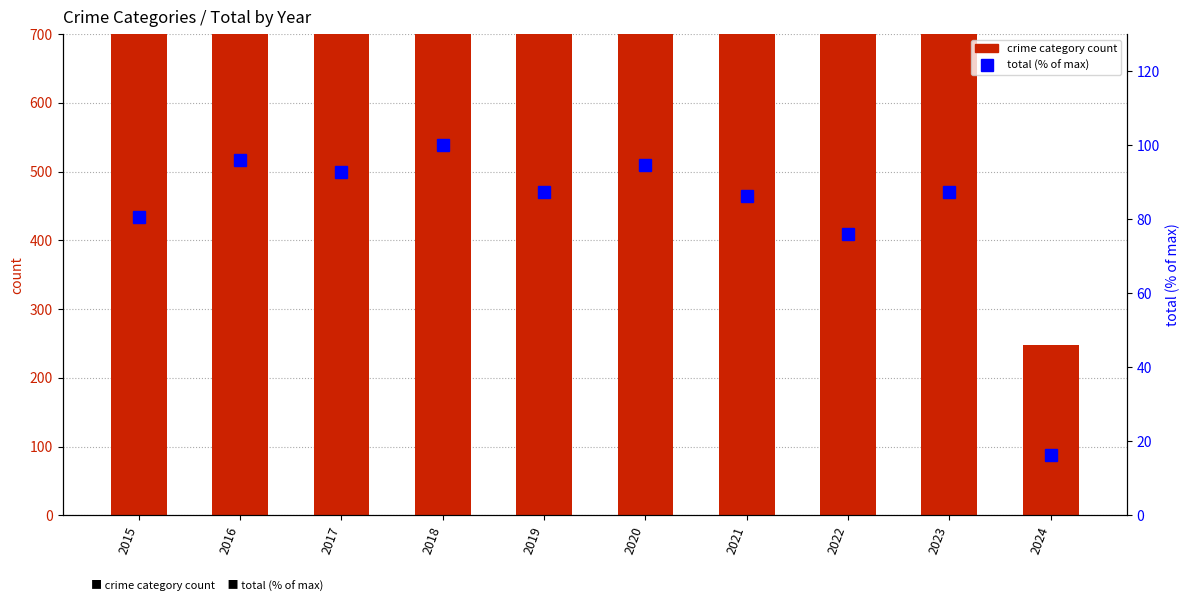

At which category is the sum across all series the highest?

2018